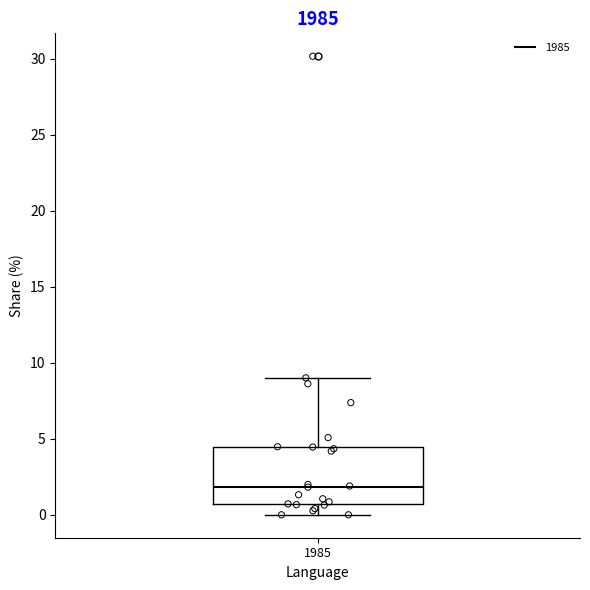

Transcribe this box plot: give where the median line is, the range the box spans, and where the two whiskers end, as read against the y-axis. The values are not printed on the chart, so give them approximately, as read against the axis.

median 2.0, box 0.5 to 4.5, whiskers 0.0 to 9.0